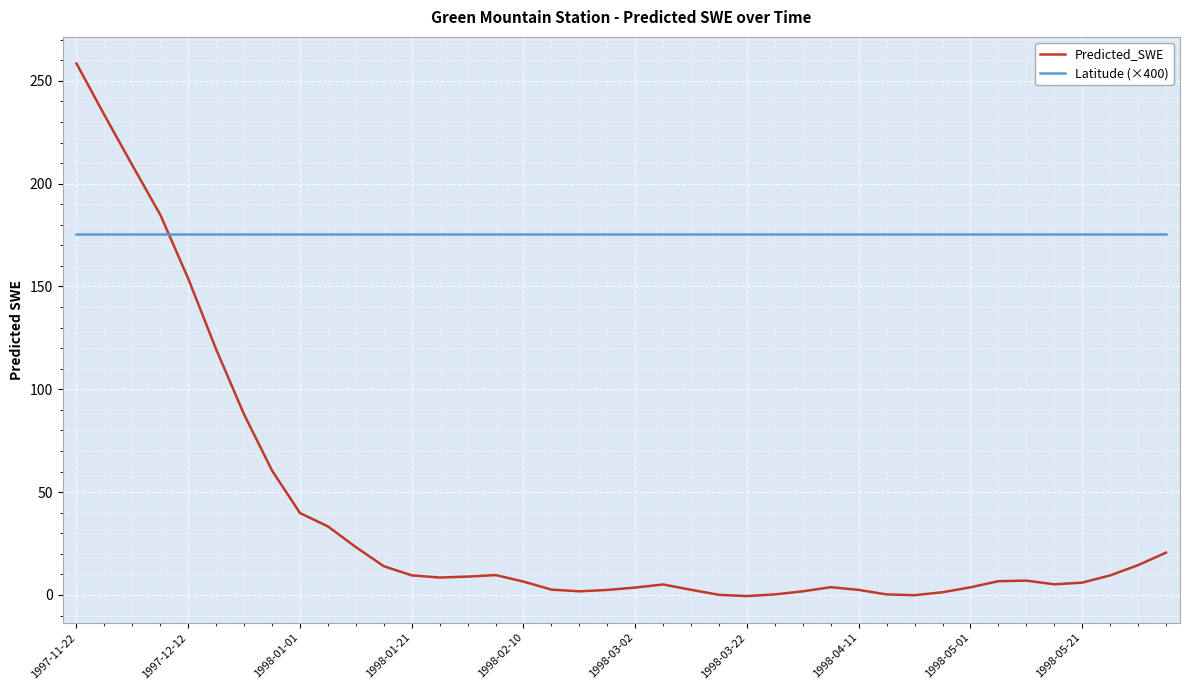

List the series in order of their overall mean, lowest first.

Predicted_SWE, Latitude (×400)